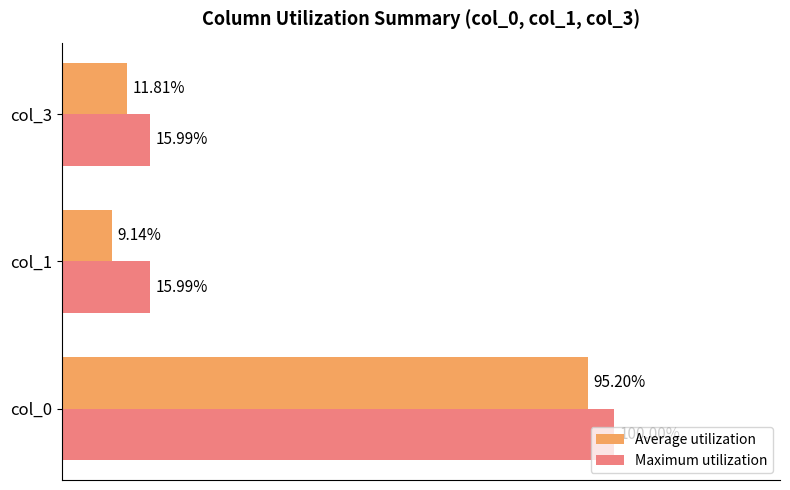

At which category is the sum across all series the highest?

col_0